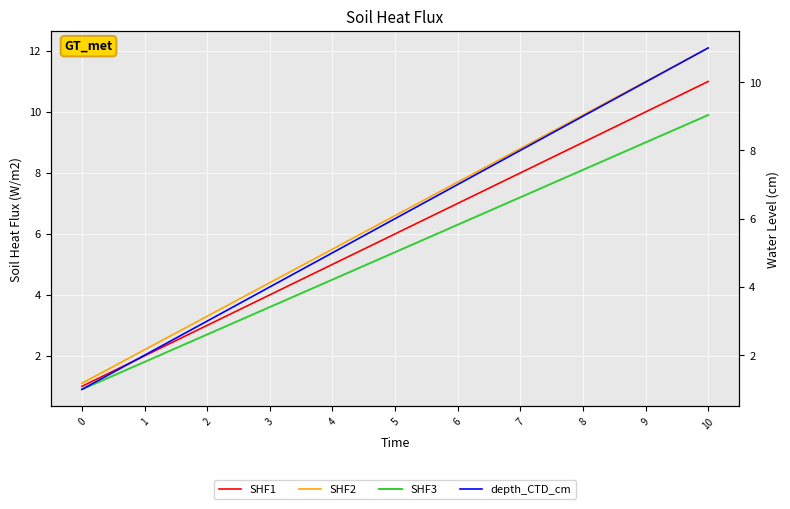

True or false: SHF3 and SHF1 intersect in this chart.

False